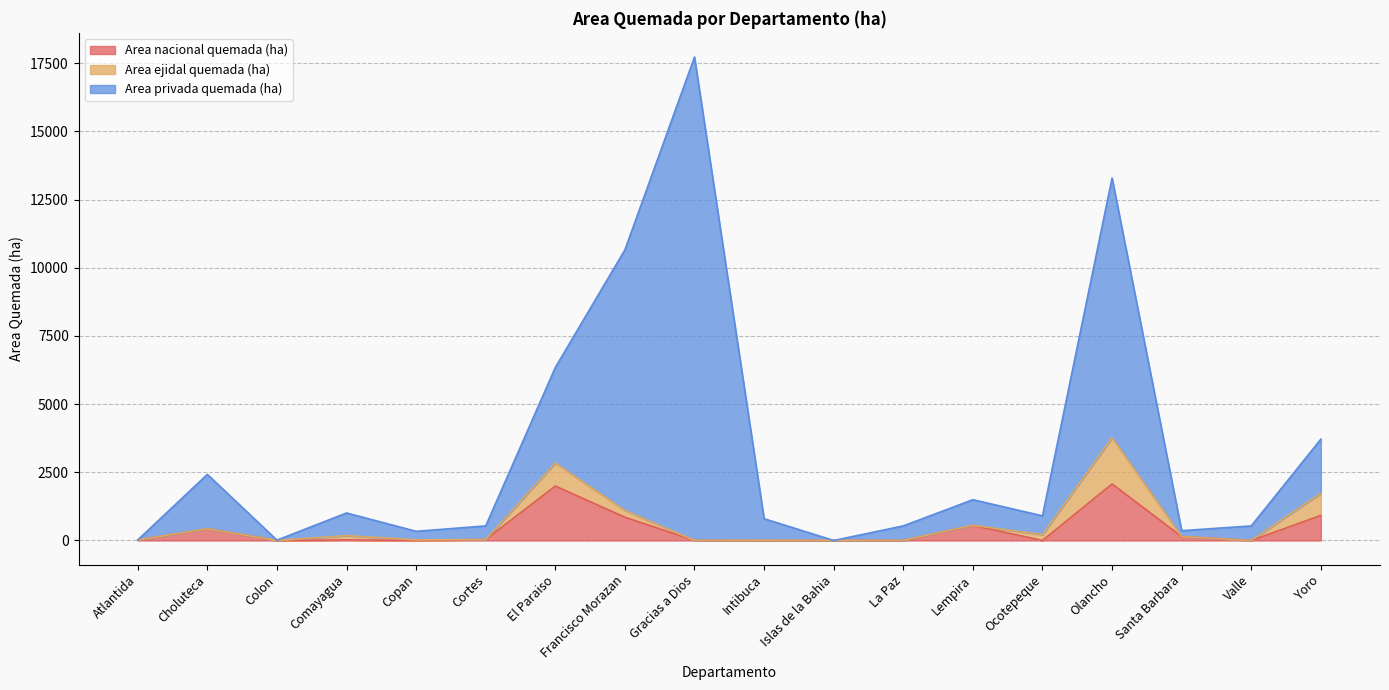

Is it true that Area nacional quemada (ha) equals 0.0 at Copan?

True